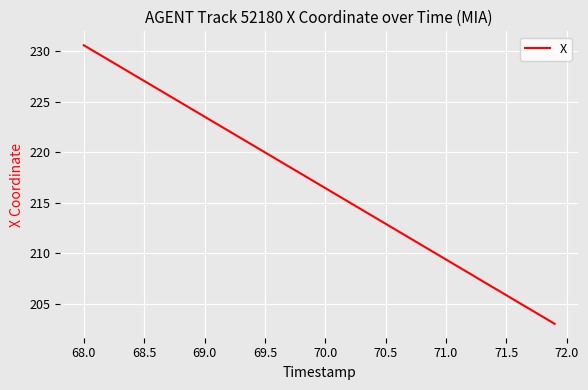

What is the maximum value shown in the chart?

230.6